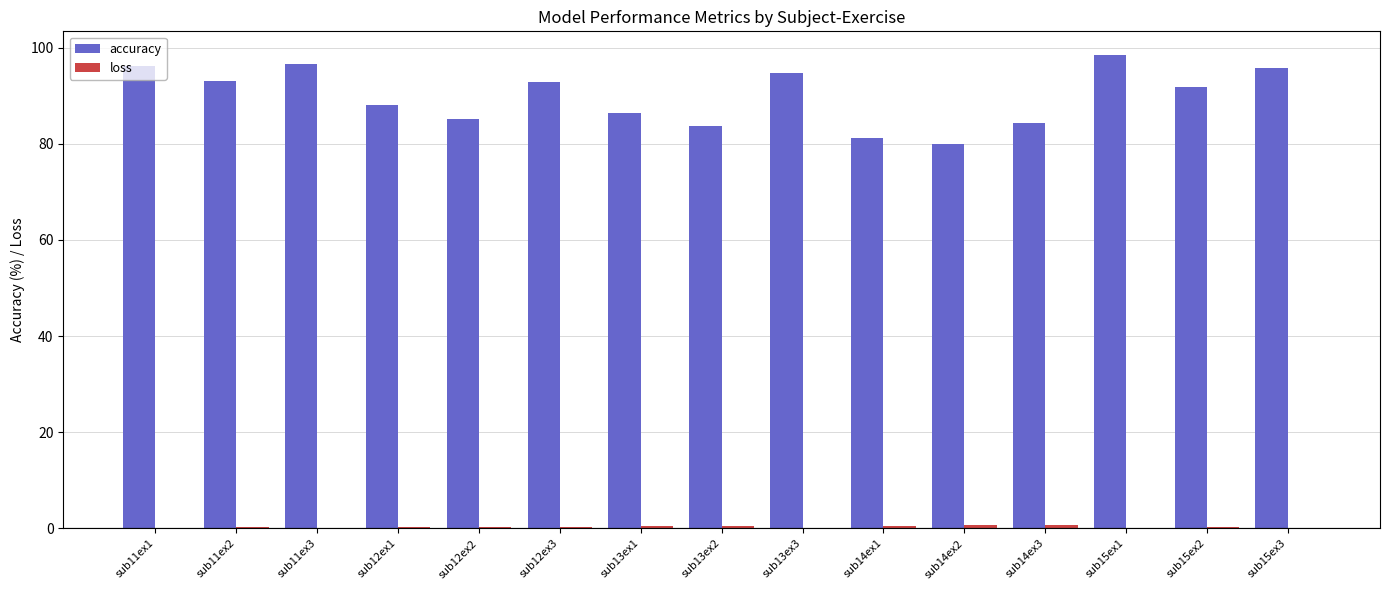

Which series has the largest total across all categories?

accuracy